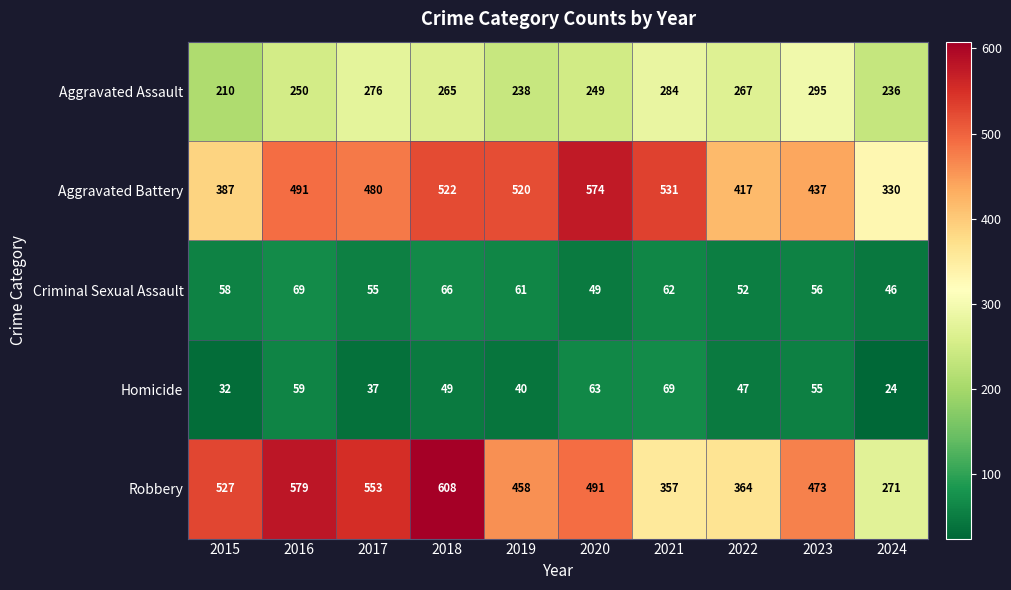

What is the difference between the highest and lowest values at 2020?

525